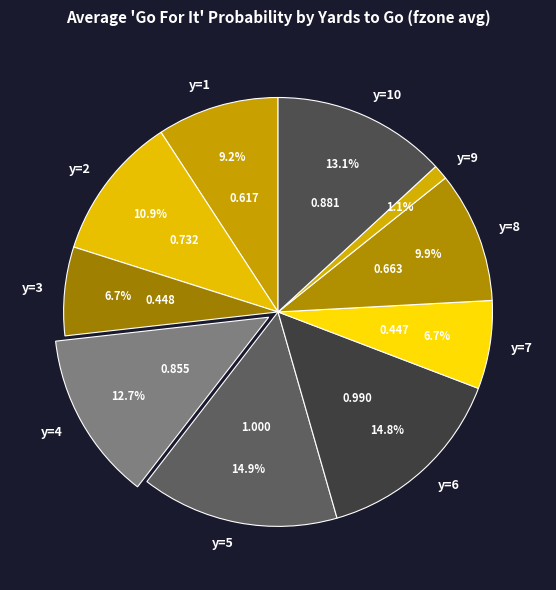

Is the sum of y=4 and y=6 greater than half?

No